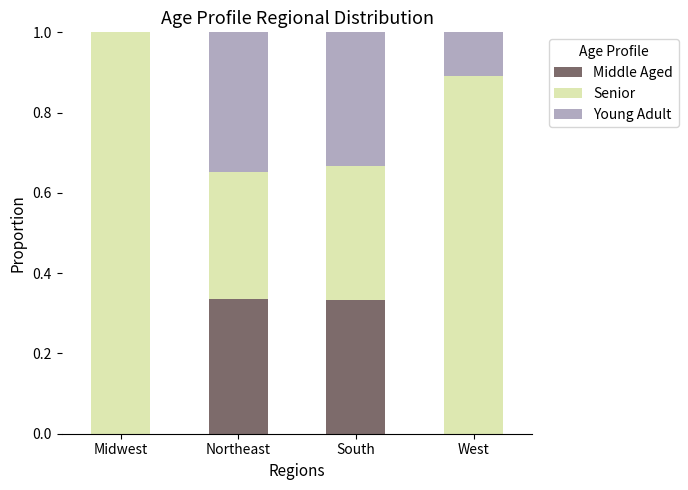

What is the total value across all series at South?

1.0